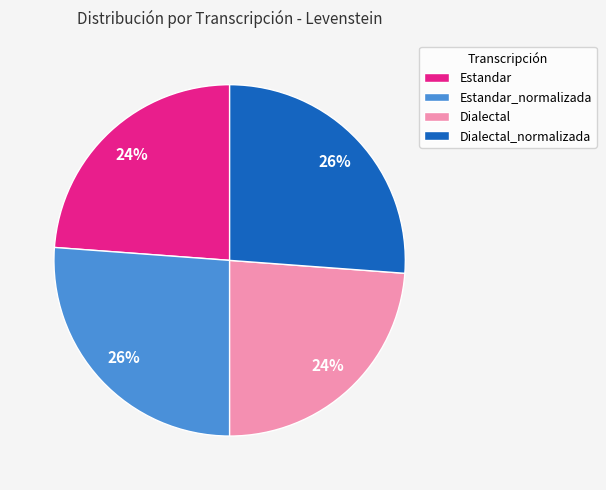

Is there a majority slice in this chart?

No